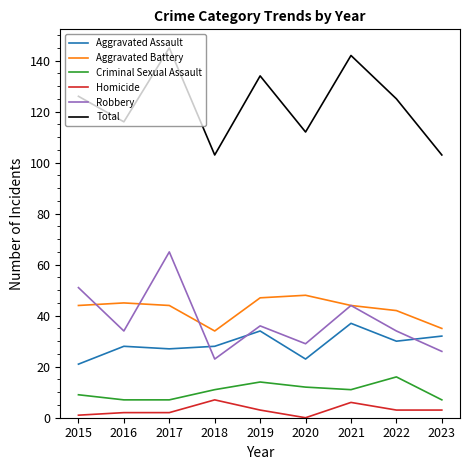

What is the average value of the Robbery series?

38